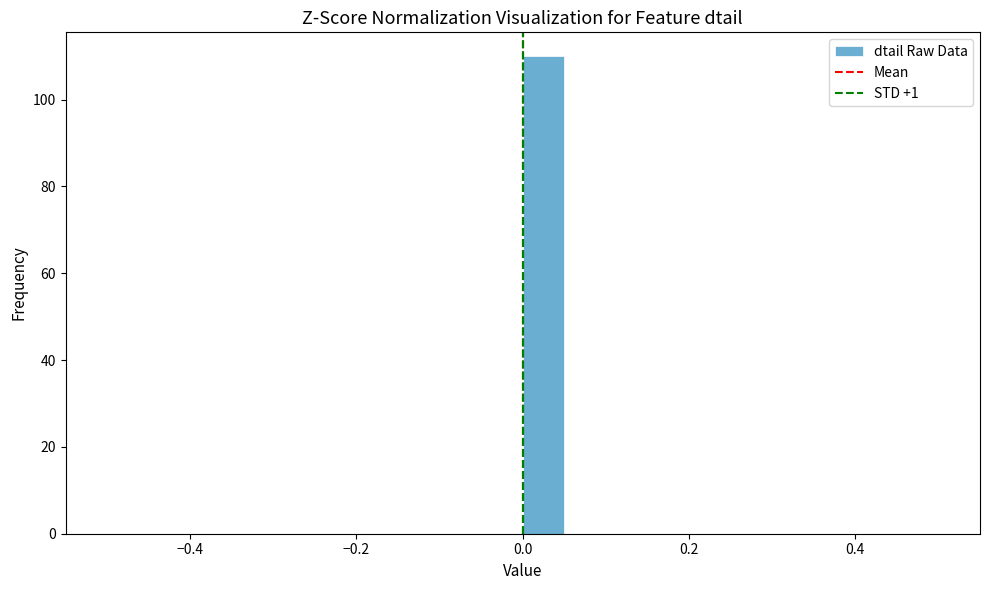

Around what value on the x-axis is the tallest bar? Give the approximate position of its centre, as read against the axis.

0.02